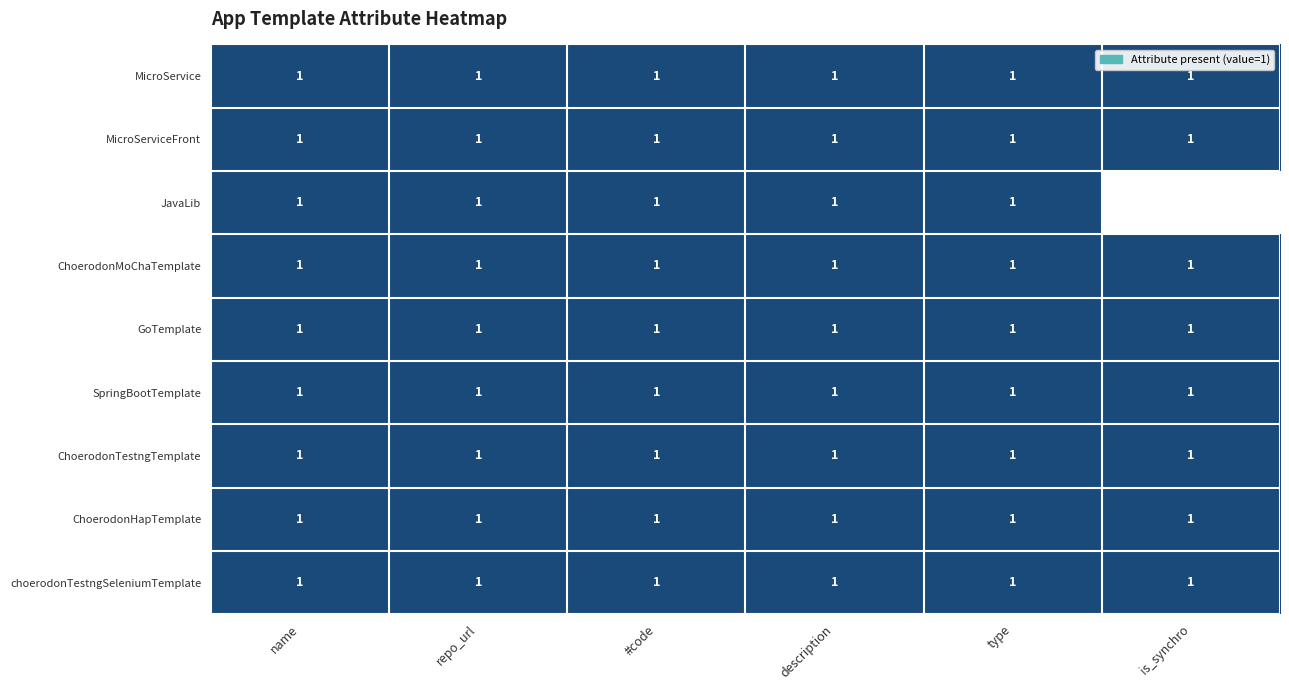

The value of GoTemplate at name is 1. True or false?

True